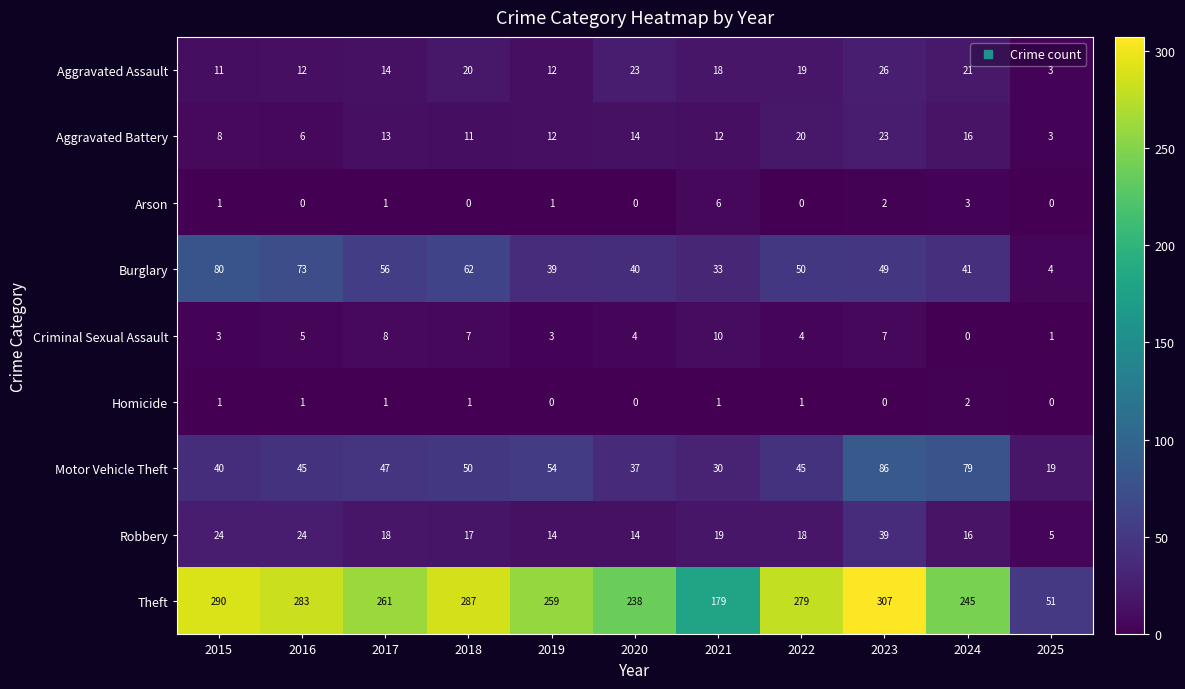

Which label corresponds to the largest value in the chart?

2023